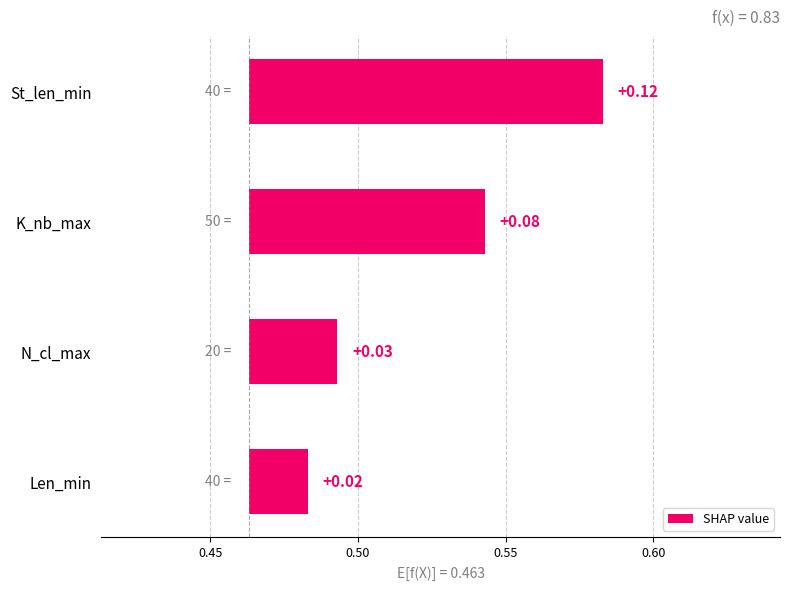

The chart shows a value of 0.0 at Len_min. True or false?

False